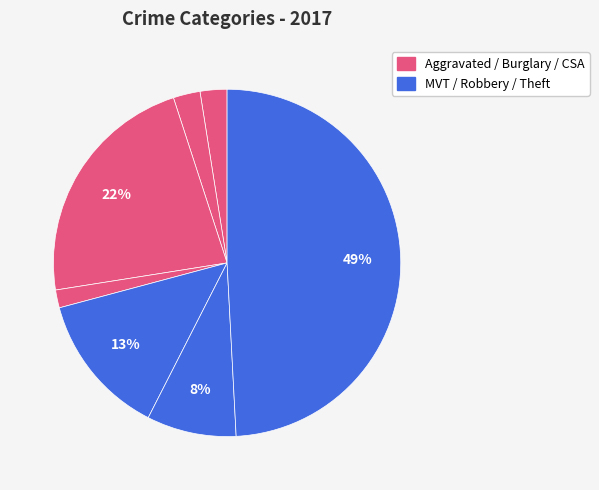

How many segments does this pie chart have?

7